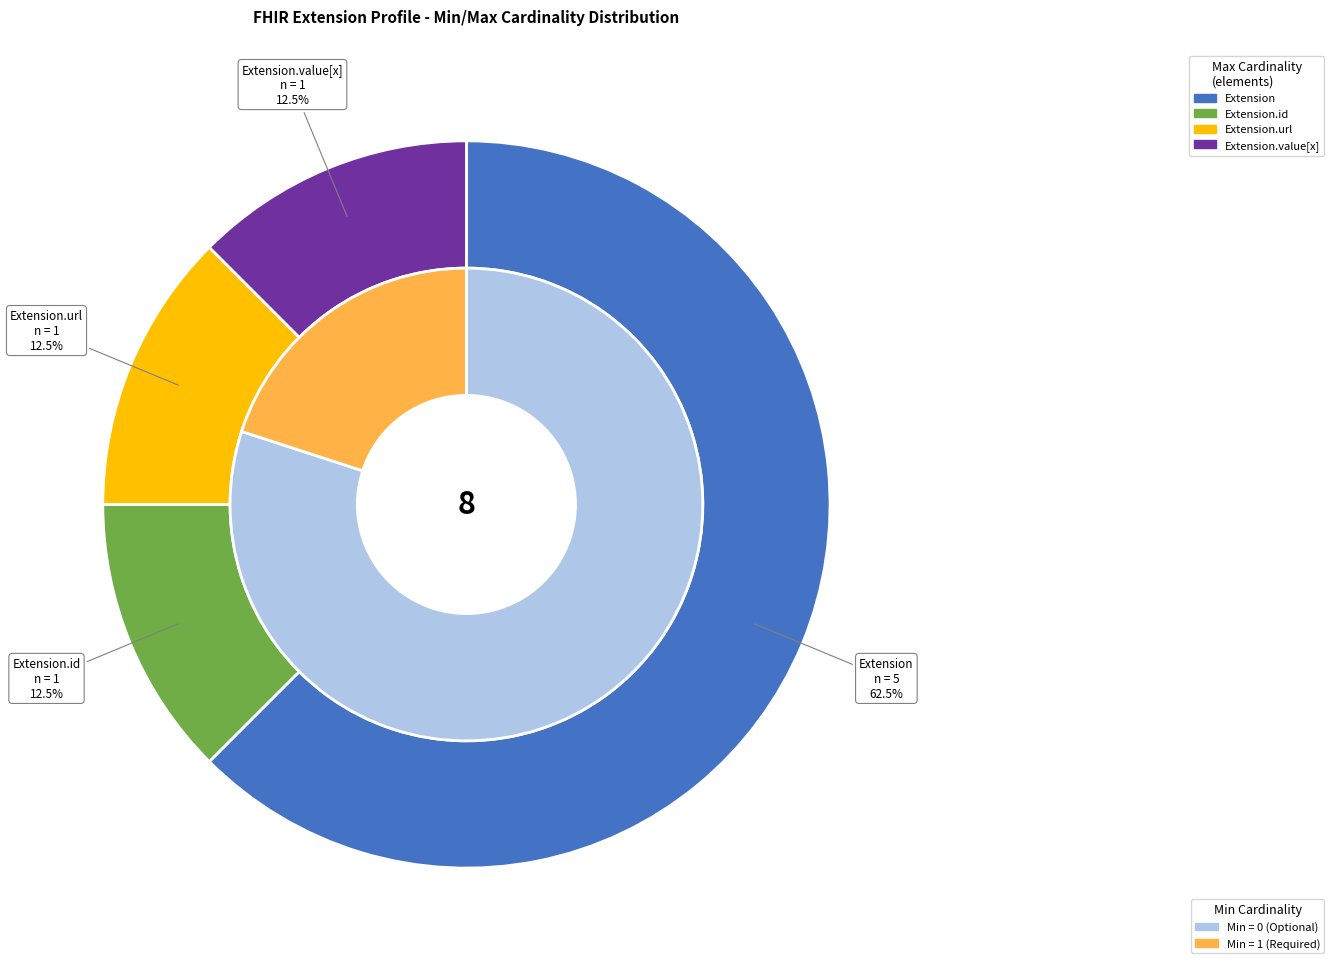

Is Extension.extension the majority of the pie?

No